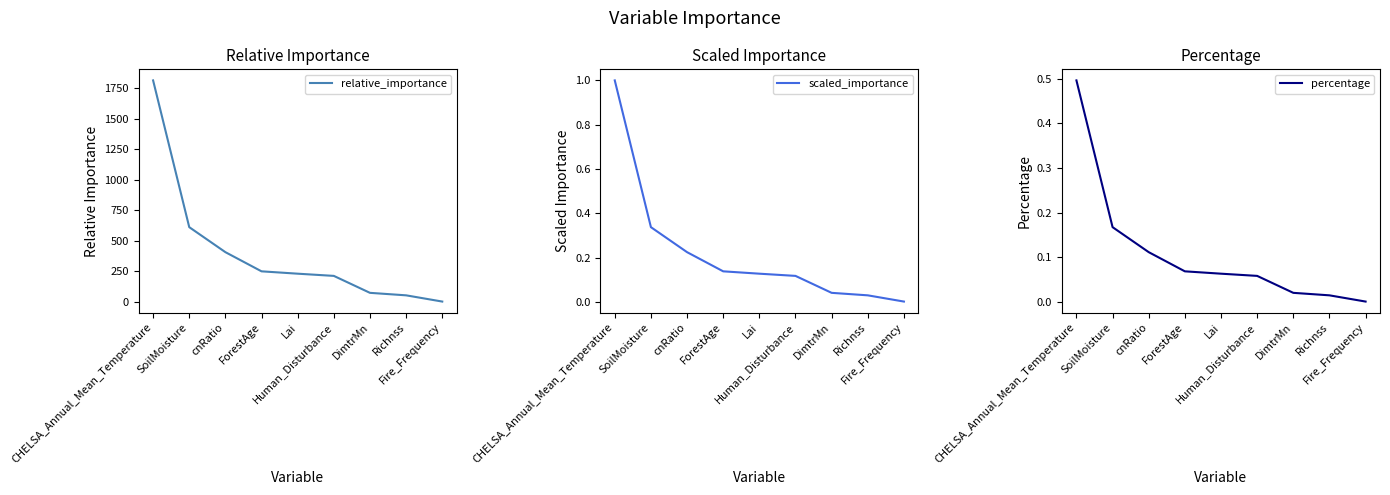

Reading left to right, what are all the values shown in this chart?

relative_importance: CHELSA_Annual_Mean_Temperature=1815.3	SoilMoisture=612.3	cnRatio=407.4	ForestAge=250.2	Lai=230.9	Human_Disturbance=212.9	DimtrMn=73.9	Richnss=53.5	Fire_Frequency=2.4
scaled_importance: CHELSA_Annual_Mean_Temperature=1.0	SoilMoisture=0.3	cnRatio=0.2	ForestAge=0.1	Lai=0.1	Human_Disturbance=0.1	DimtrMn=0.0	Richnss=0.0	Fire_Frequency=0.0
percentage: CHELSA_Annual_Mean_Temperature=0.5	SoilMoisture=0.2	cnRatio=0.1	ForestAge=0.1	Lai=0.1	Human_Disturbance=0.1	DimtrMn=0.0	Richnss=0.0	Fire_Frequency=0.0